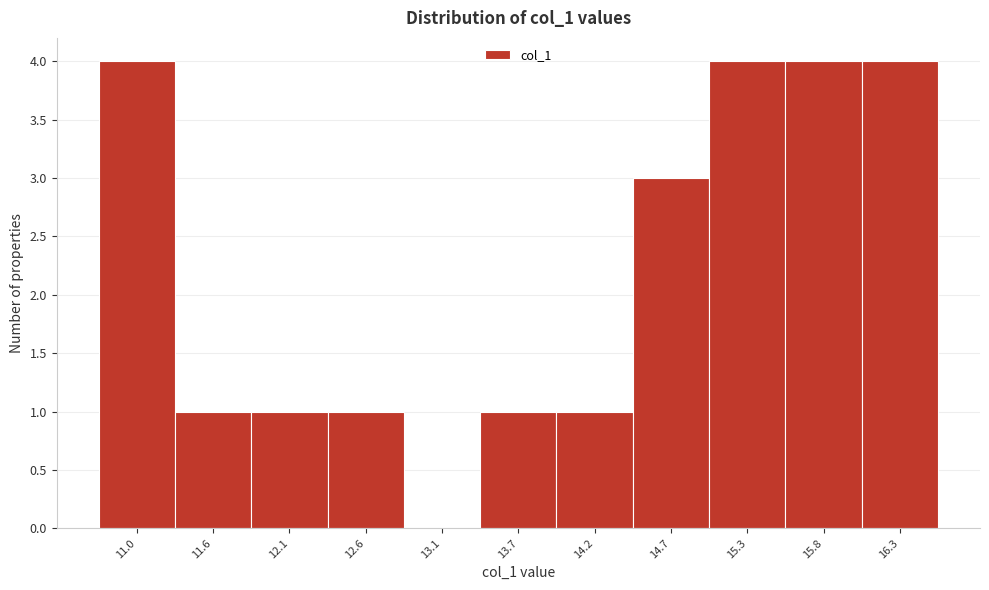

Reading left to right, what are all the values shown in this chart?

11.0=4	11.6=1	12.1=1	12.6=1	13.1=0	13.7=1	14.2=1	14.7=3	15.3=4	15.8=4	16.3=4